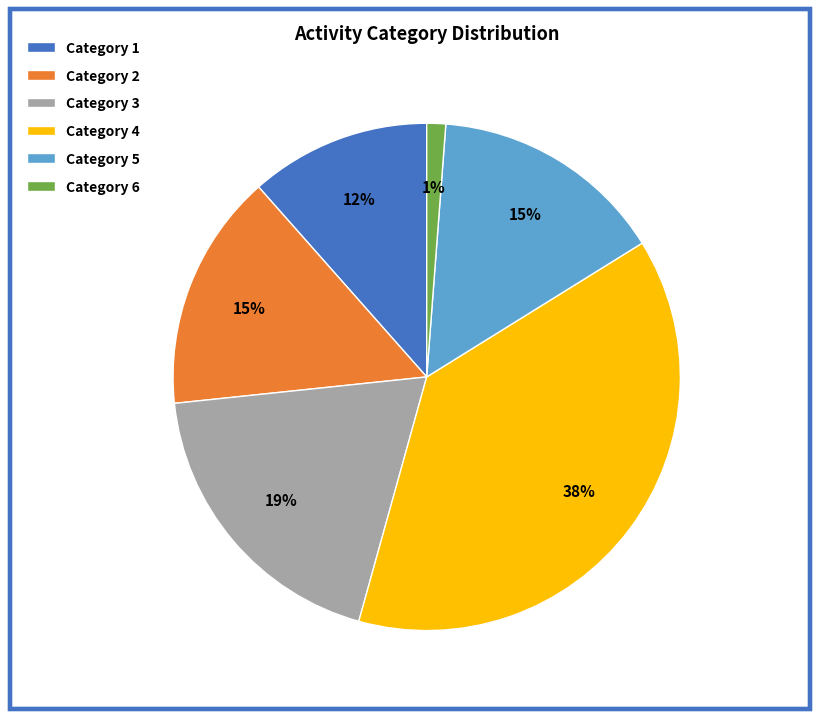

How many slices are in this pie chart?

6